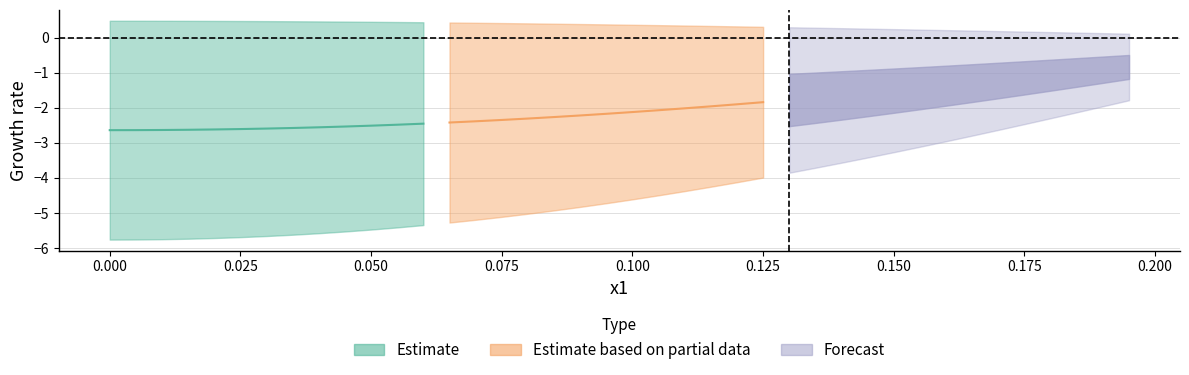

True or false: y0 and y2 cross at least once.

False